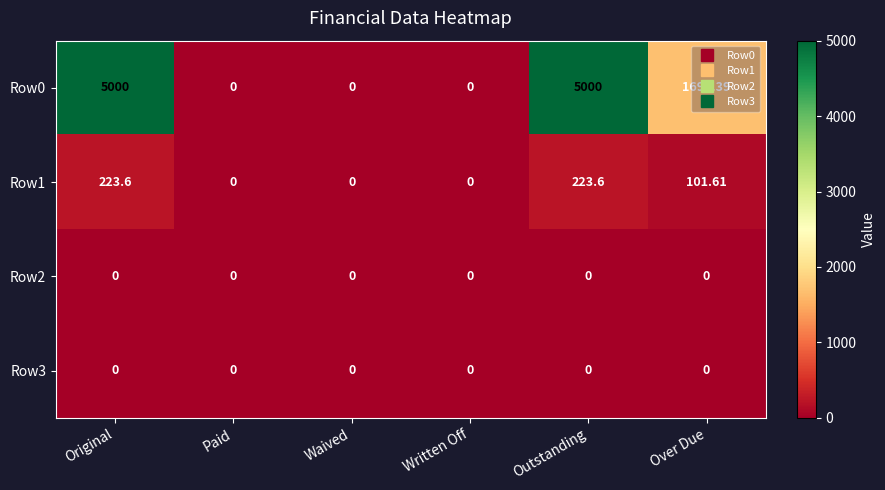

Is the value of Row2 at Paid greater than the value of Row0 at Original?

No